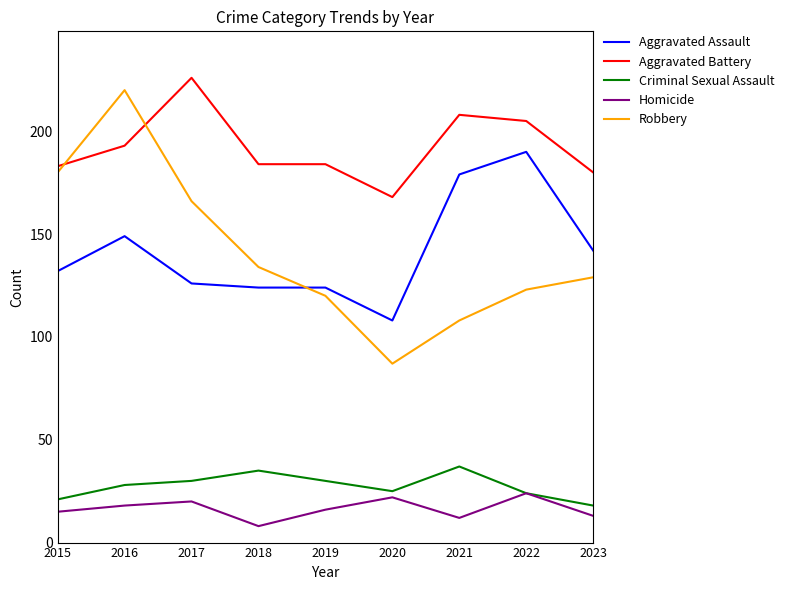

Rank the series at 2021 from highest to lowest value.

Aggravated Battery, Aggravated Assault, Robbery, Criminal Sexual Assault, Homicide